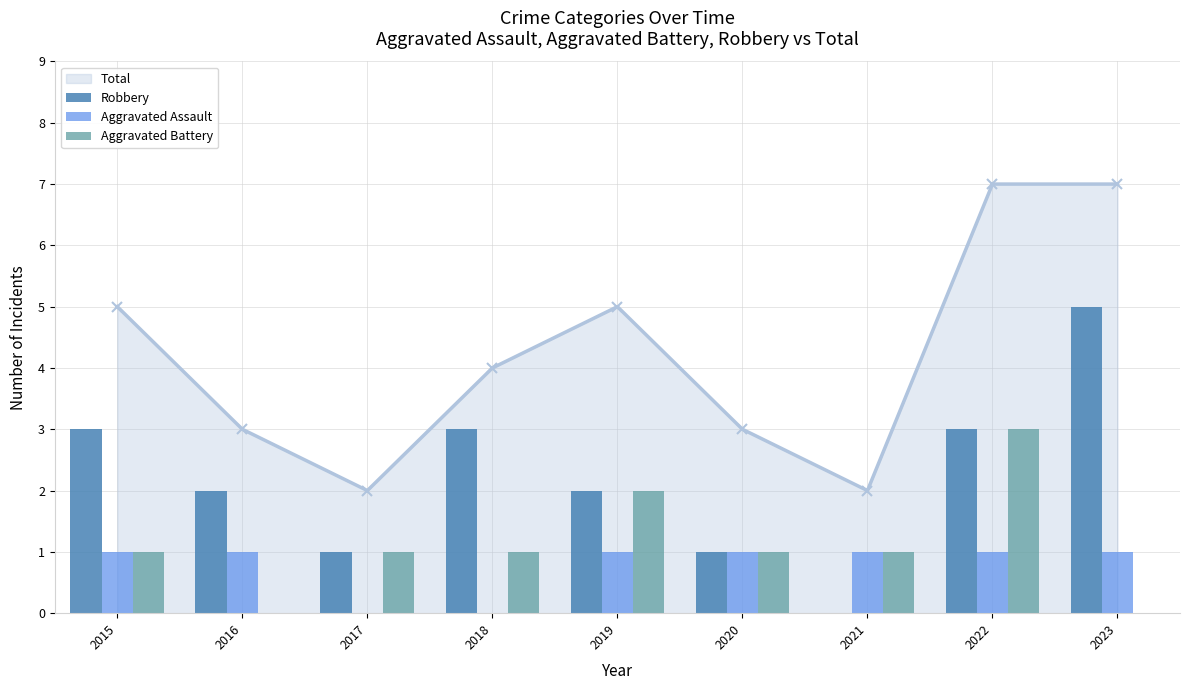

The Total series shows 2 at 2023. True or false?

False